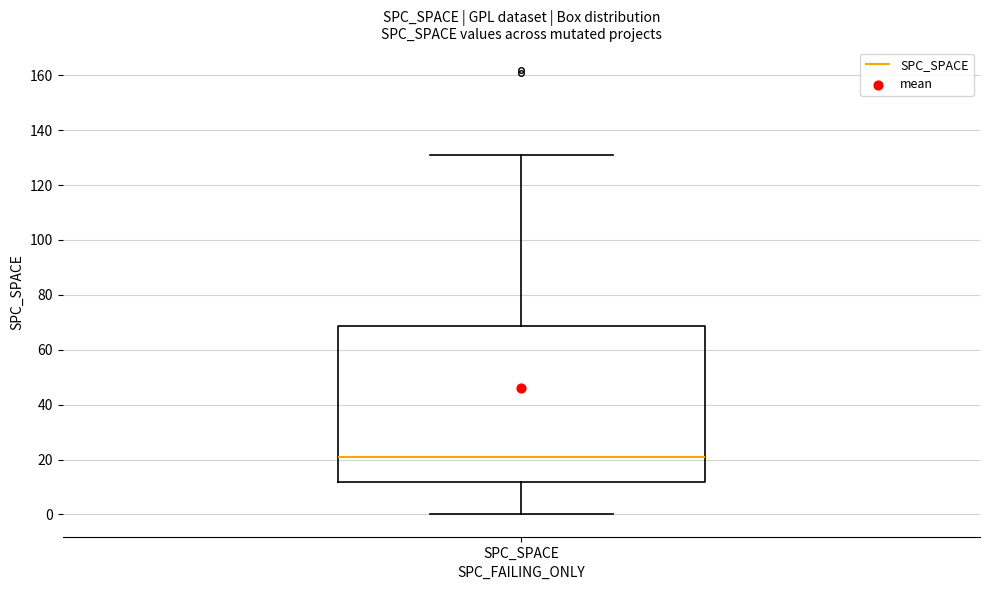

Where does the upper whisker of the box for SPC_SPACE end on the y-axis? The values are not printed on the chart, so give them approximately, as read against the axis.

132